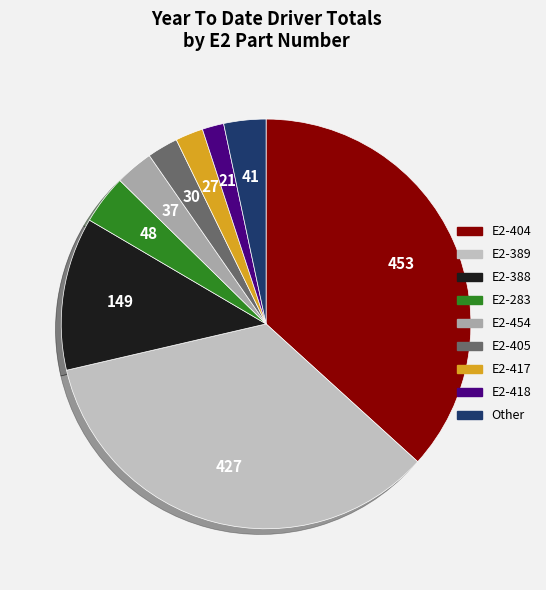

Does any single category account for the majority?

No